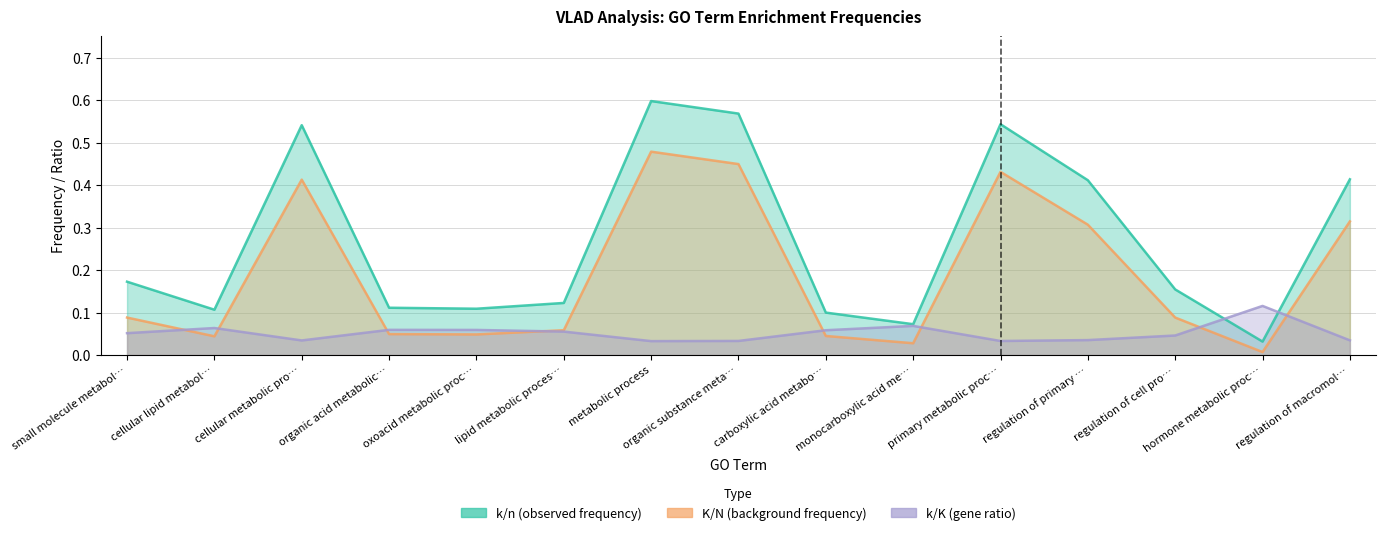

Rank the series at primary metabolic proc… from lowest to highest value.

k/K (gene ratio), K/N (background frequency), k/n (observed frequency)